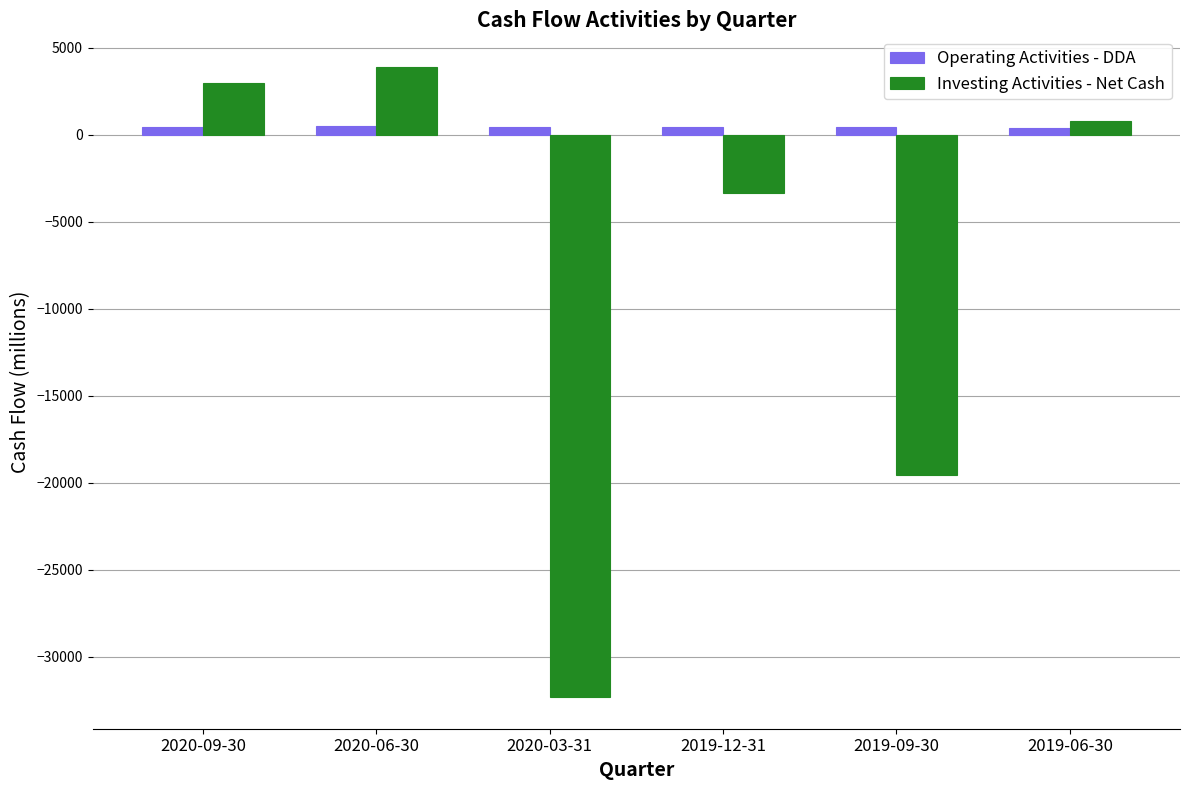

At 2019-12-31, list the series in order from smallest to largest.

Investing Activities - Net Cash, Operating Activities - DDA